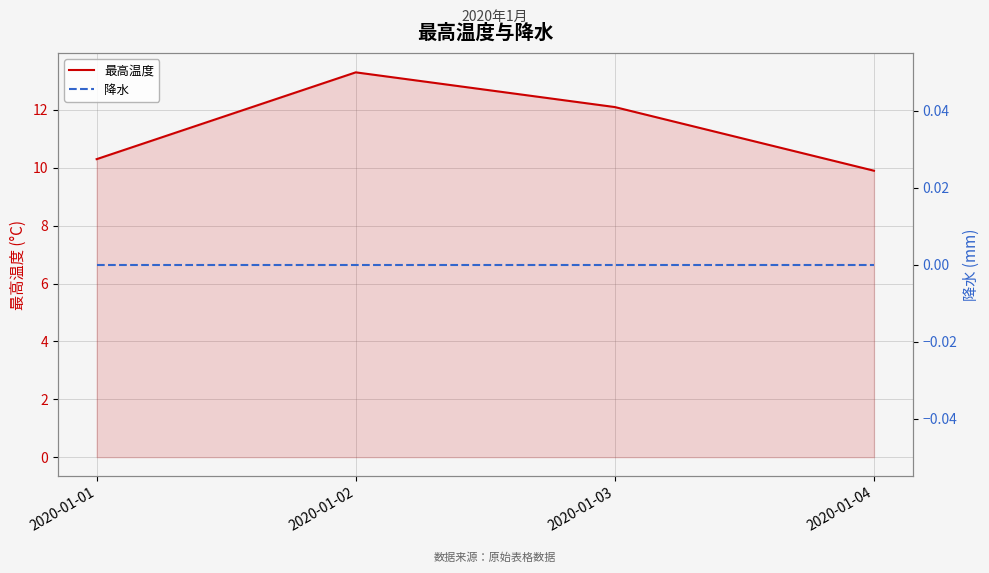

List the labels in order of 最高温度 value, smallest first.

2020-01-04, 2020-01-01, 2020-01-03, 2020-01-02